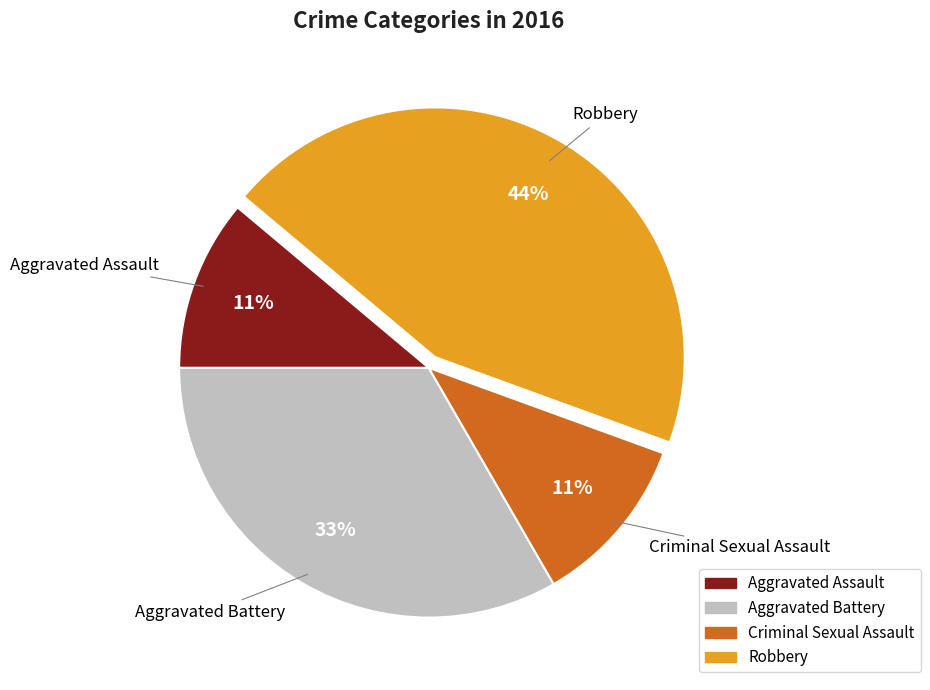

Do Aggravated Battery and Criminal Sexual Assault together represent more than half of the pie?

No